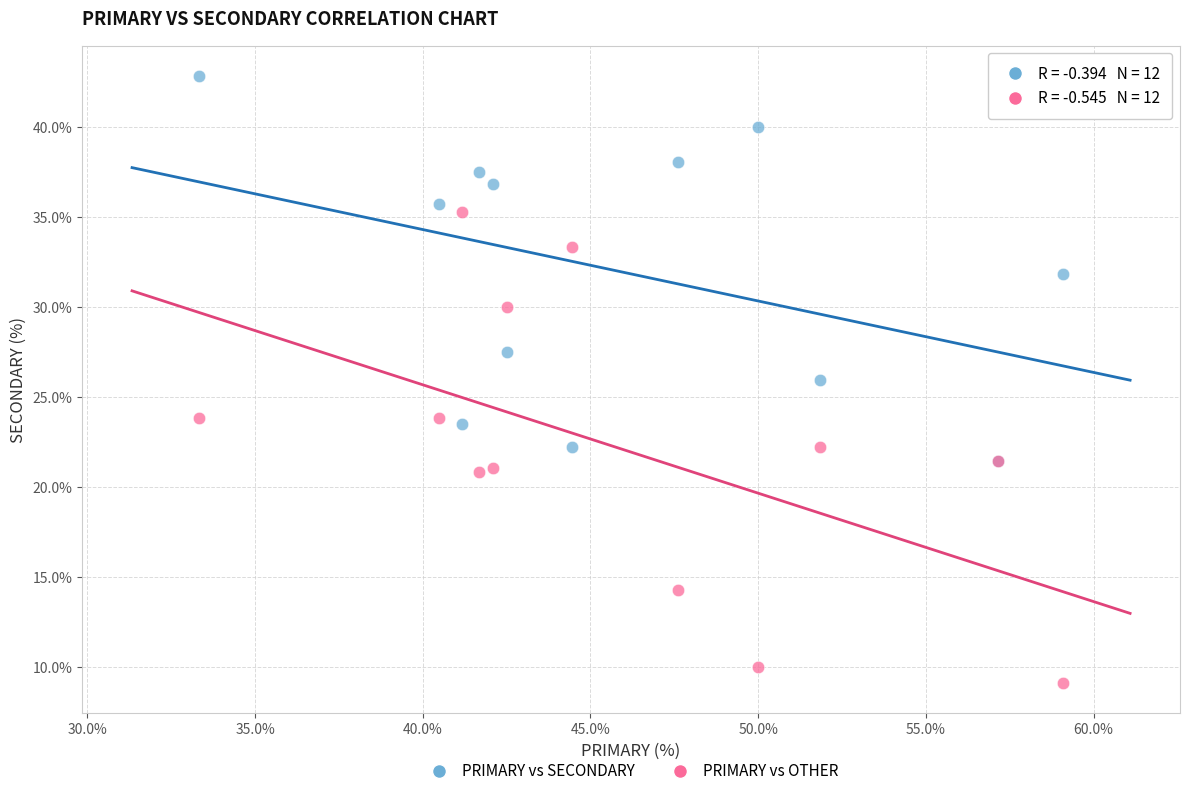

What are all the series names shown in the legend?

PRIMARY vs SECONDARY, PRIMARY vs OTHER